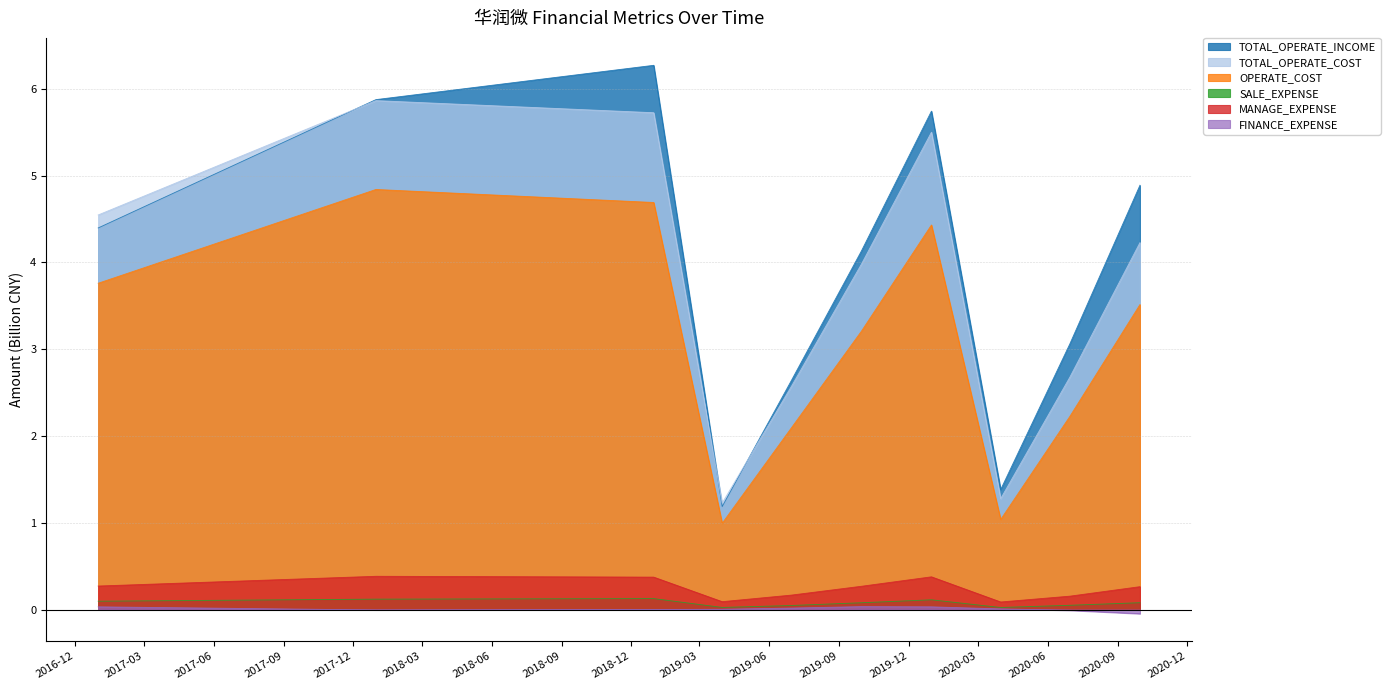

Is it true that OPERATE_COST equals 3.8 at 2016-12-31?

True